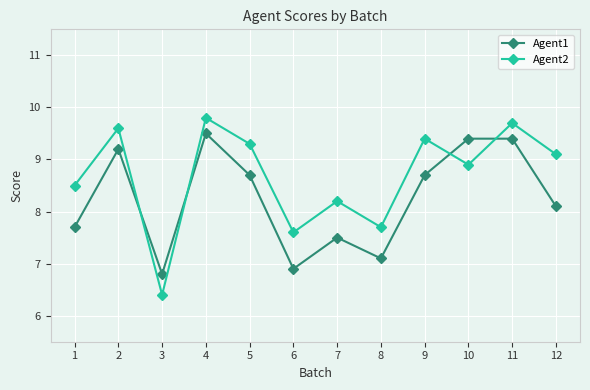

At which category does Agent1 reach its first local peak?

2